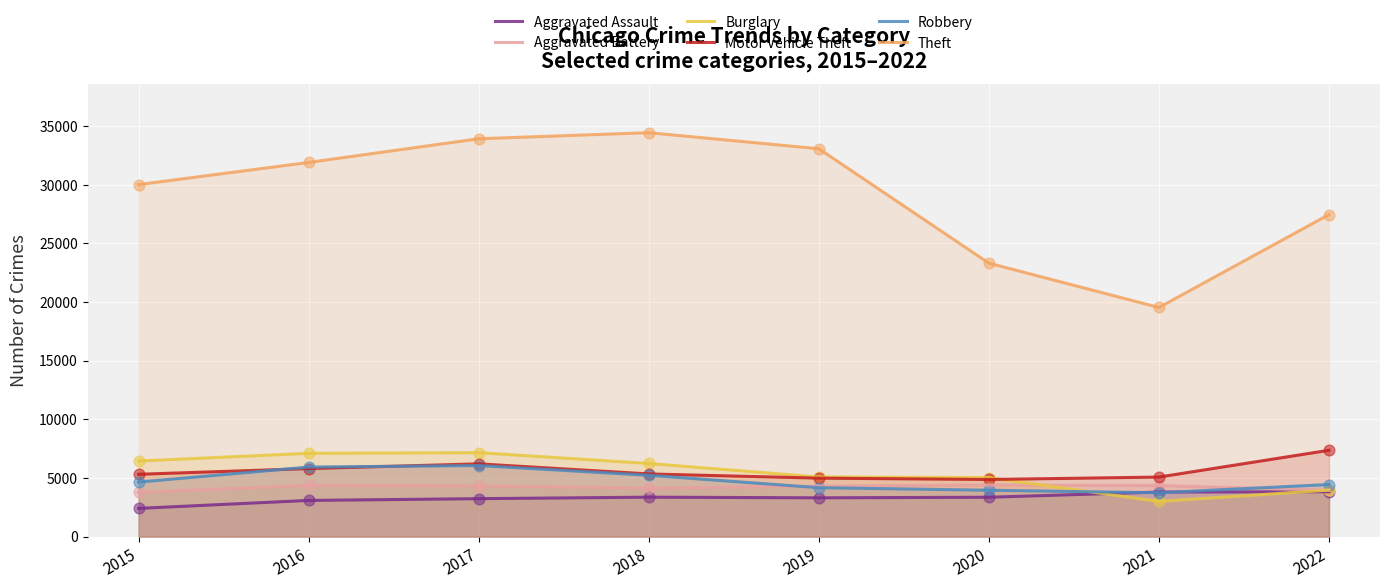

Which series has the largest total across all categories?

Theft